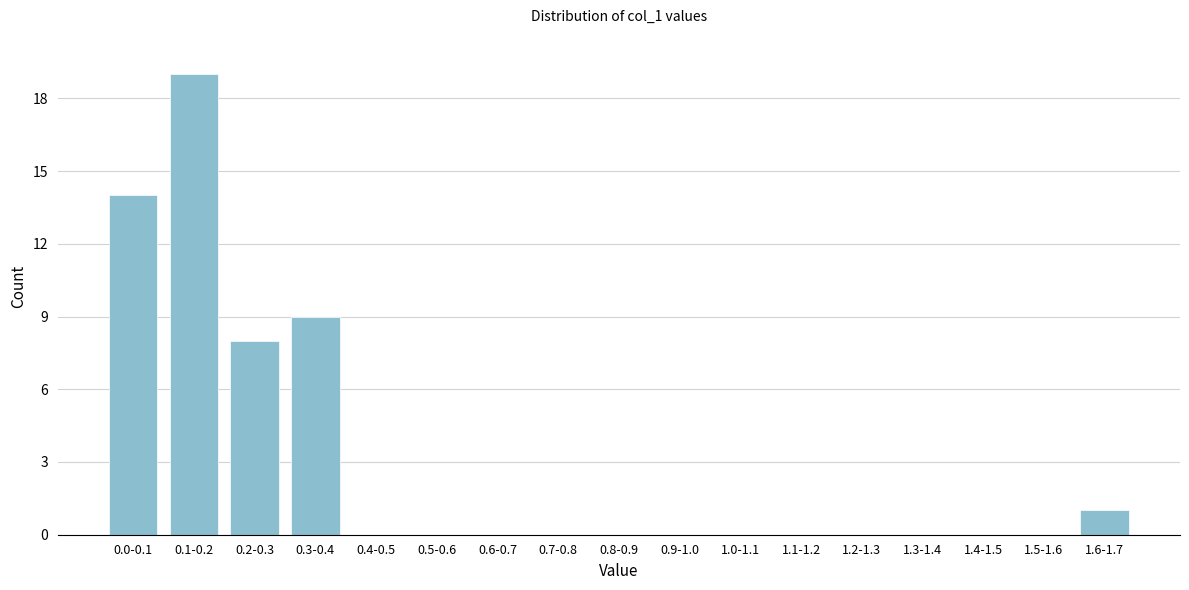

Reading left to right, transcribe all the data shown in this chart.

0.0-0.1=14	0.1-0.2=19	0.2-0.3=8	0.3-0.4=9	0.4-0.5=0	0.5-0.6=0	0.6-0.7=0	0.7-0.8=0	0.8-0.9=0	0.9-1.0=0	1.0-1.1=0	1.1-1.2=0	1.2-1.3=0	1.3-1.4=0	1.4-1.5=0	1.5-1.6=0	1.6-1.7=1